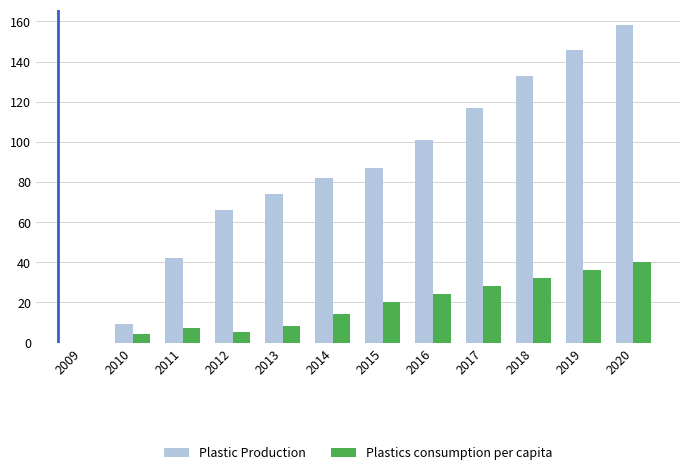

What is the maximum value for Plastics consumption per capita?

40